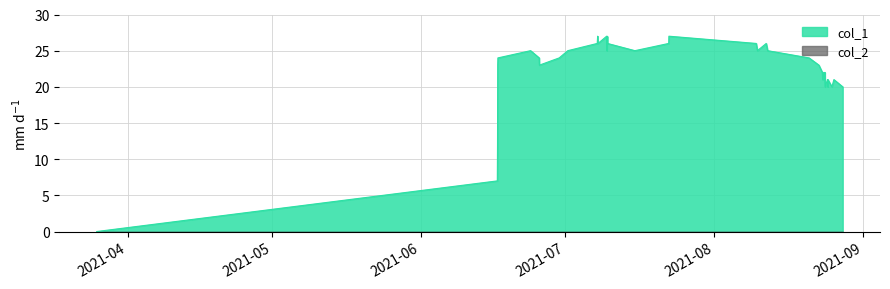

How many points are higher than both their immediate neighbors (excluding endpoints)?

11